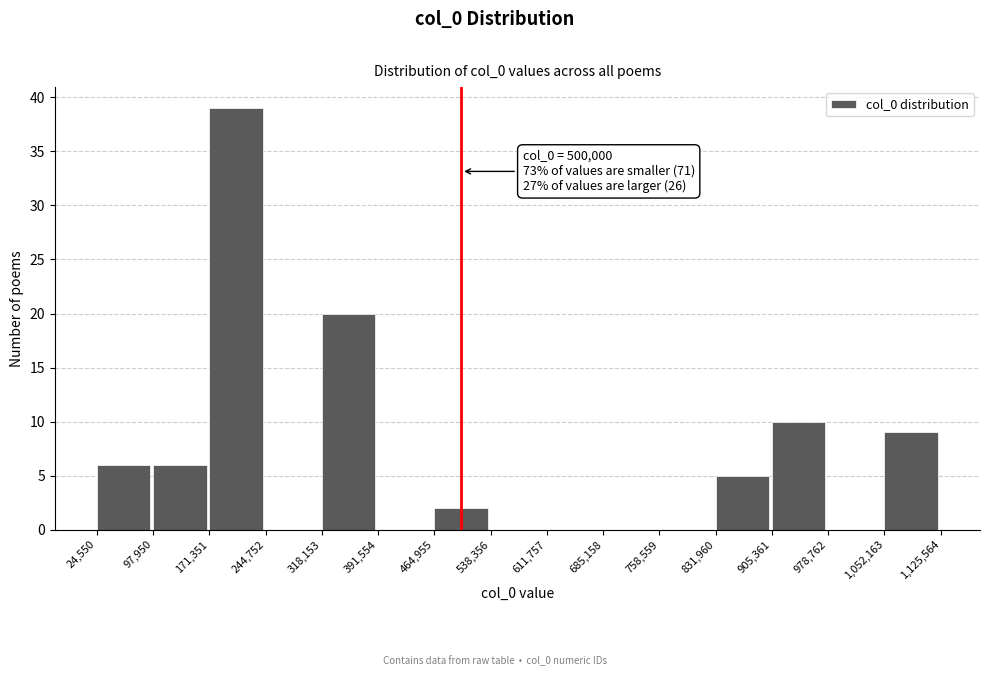

Which range on the x-axis has the tallest bar?

171,351 to 244,752